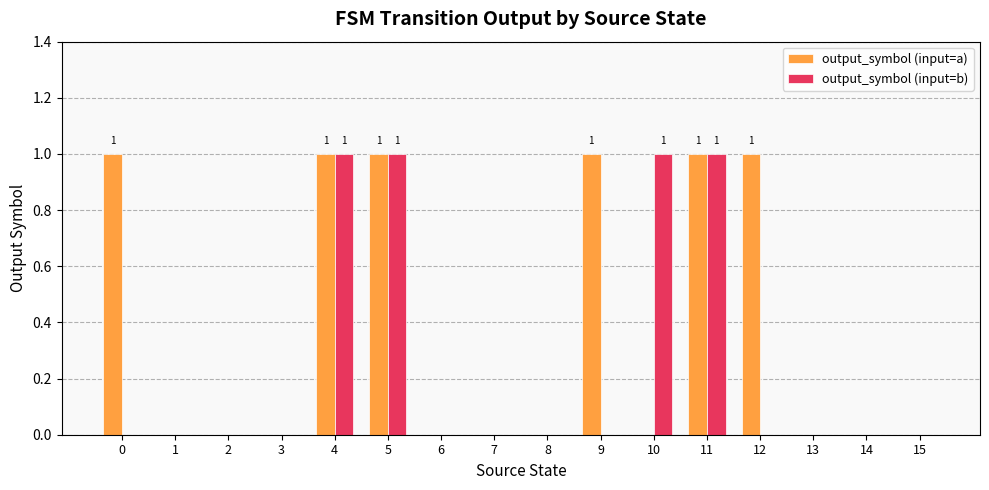

Reading left to right, transcribe all the data shown in this chart.

output_symbol (input=a): 1	0	0	0	1	1	0	0	0	1	0	1	1	0	0	0
output_symbol (input=b): 0	0	0	0	1	1	0	0	0	0	1	1	0	0	0	0